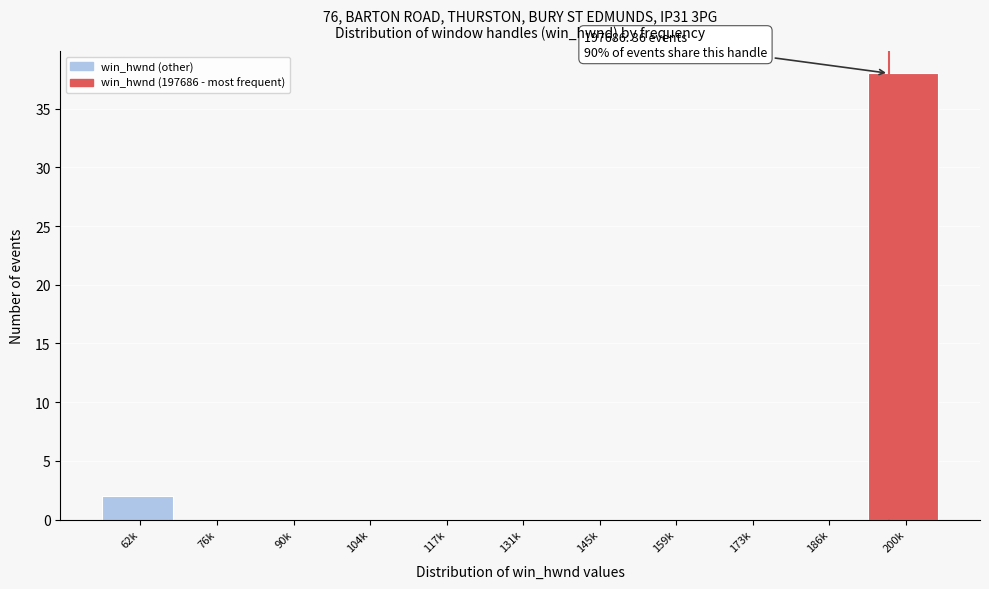

Reading right to left, transcribe all the data shown in this chart.

200k=38	186k=0	173k=0	159k=0	145k=0	131k=0	117k=0	104k=0	90k=0	76k=0	62k=2